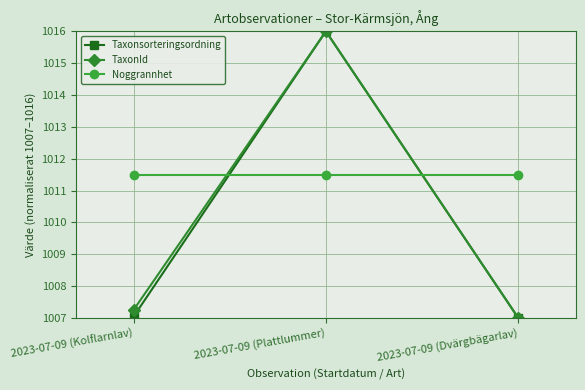

How many series are shown in this chart?

3